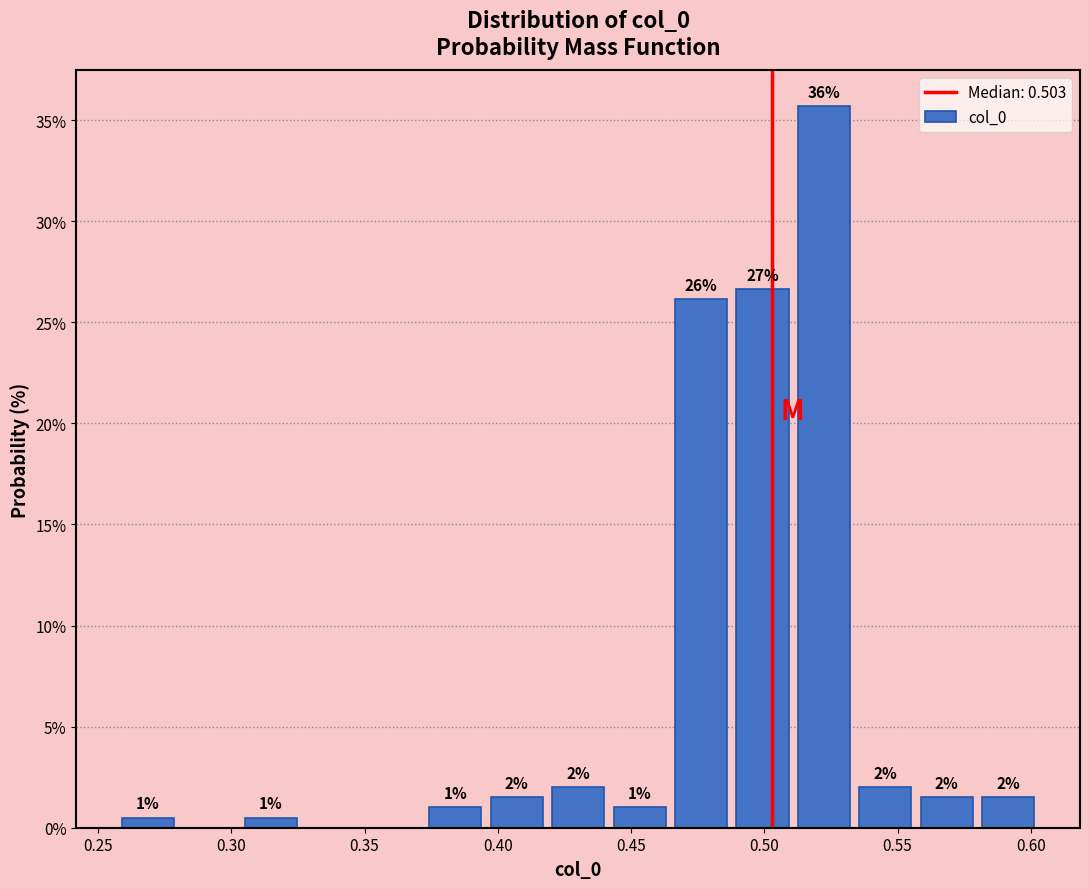

Over which range of the x-axis is the bar tallest?

0.510 to 0.535